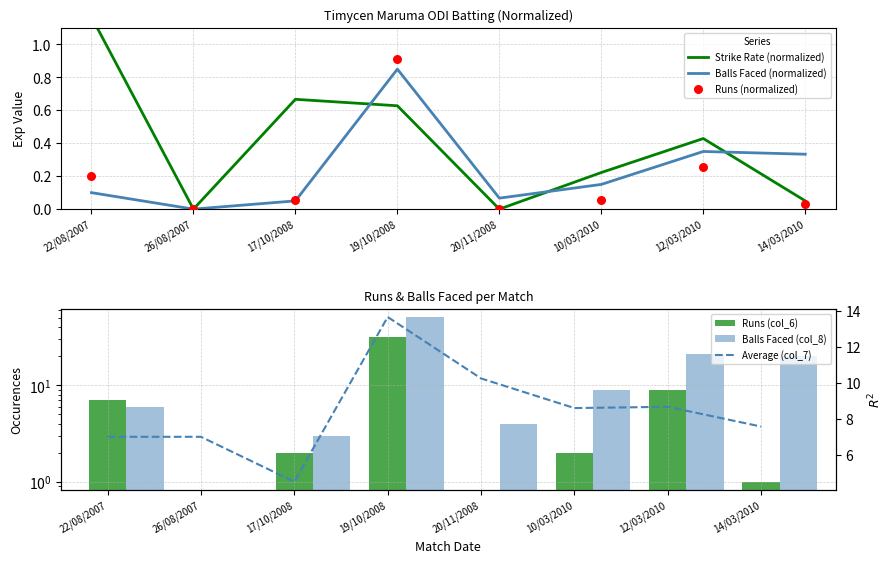

Which series has the largest total across all categories?

Balls Faced (col_8)